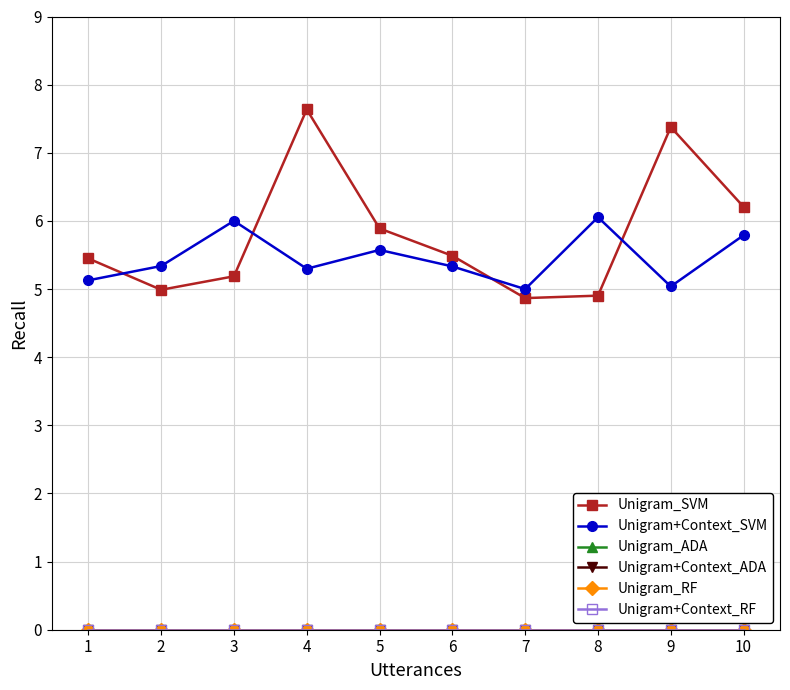

Does the chart have visible grid lines?

Yes